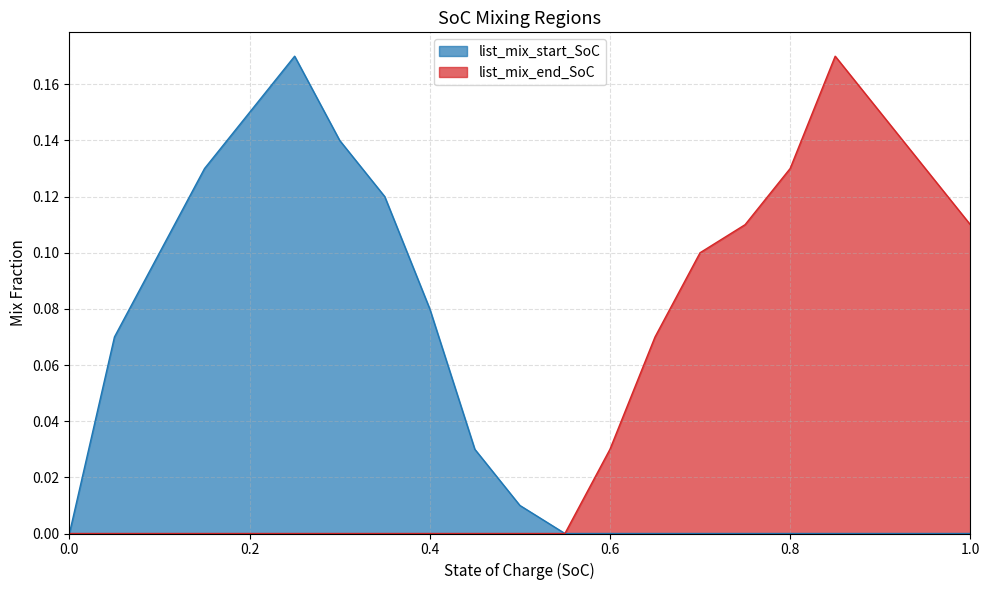

How many categories are shown in the chart?

21